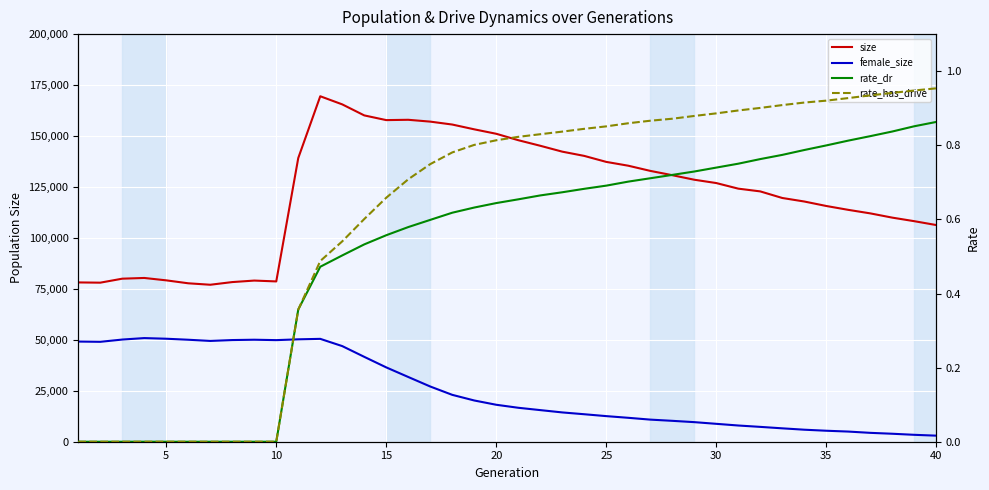

List the series in order of their peak value, highest first.

size, female_size, rate_has_drive, rate_dr